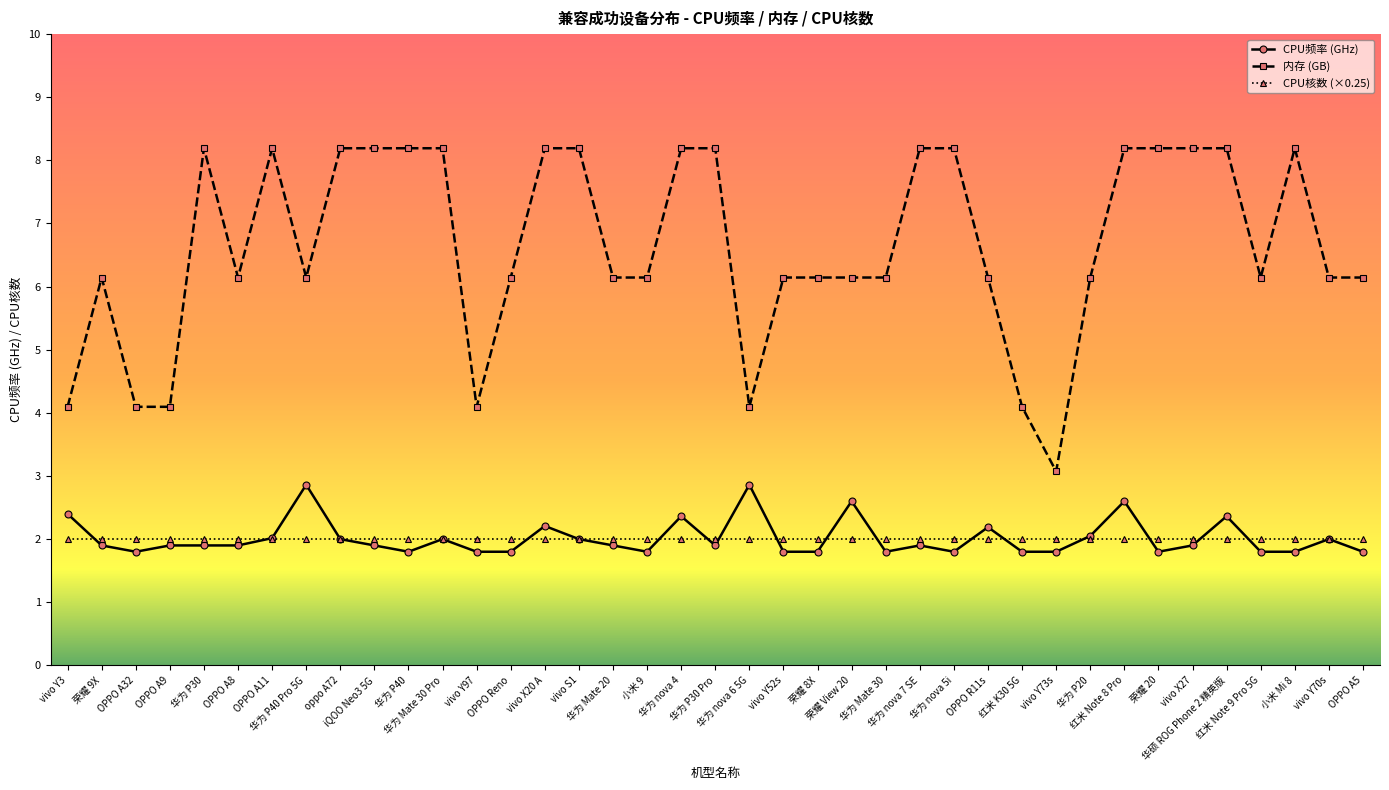

What are all the series names shown in the legend?

CPU频率 (GHz), 内存 (GB), CPU核数 (×0.25)